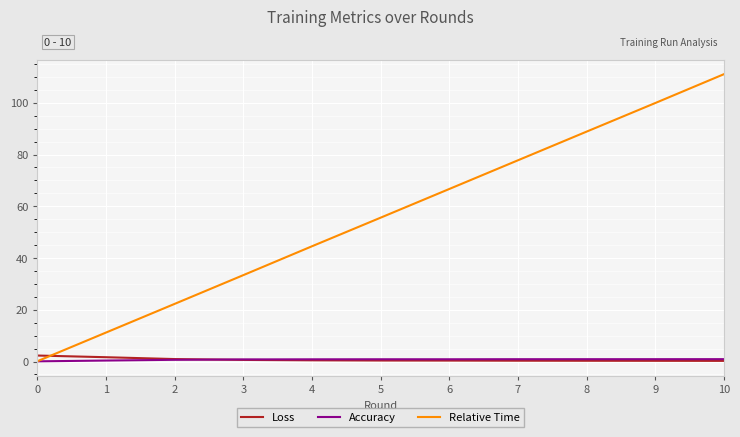

Is it true that Loss equals 2.3 at 0?

True